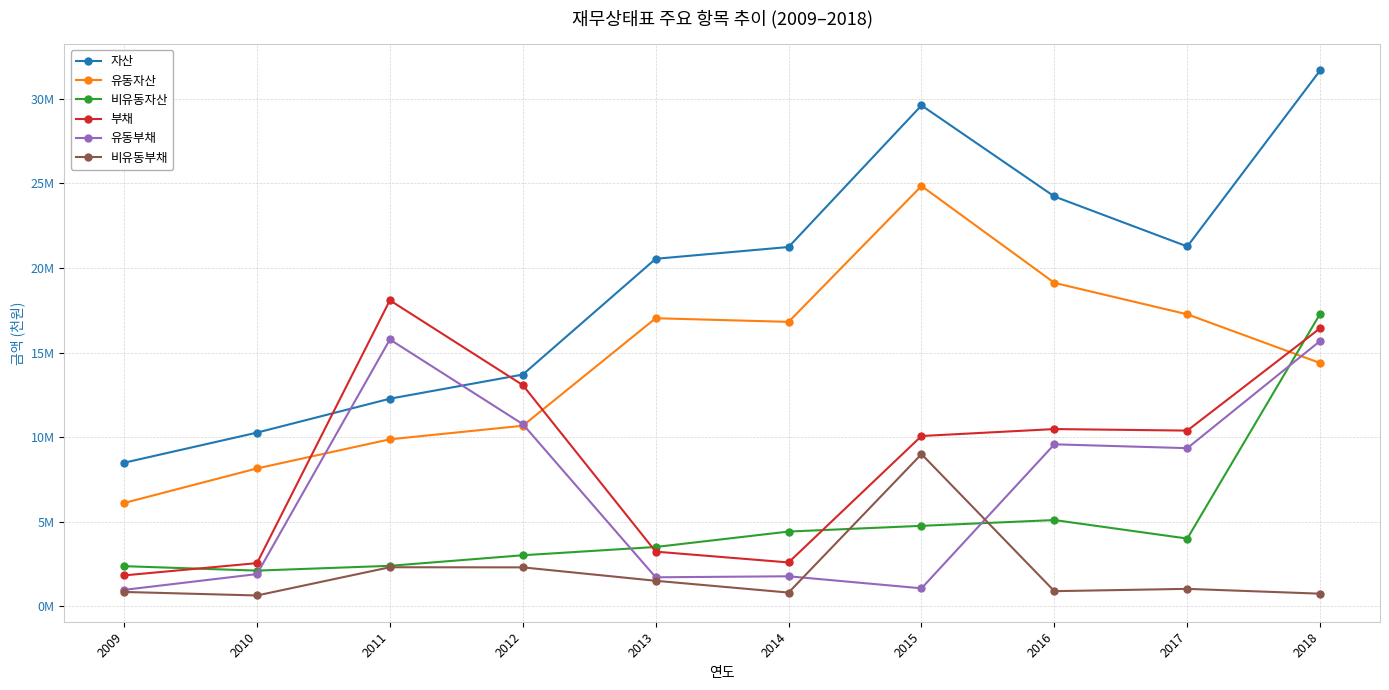

Rank the categories by 유동부채 value from highest to lowest.

2011, 2018, 2012, 2016, 2017, 2010, 2014, 2013, 2015, 2009